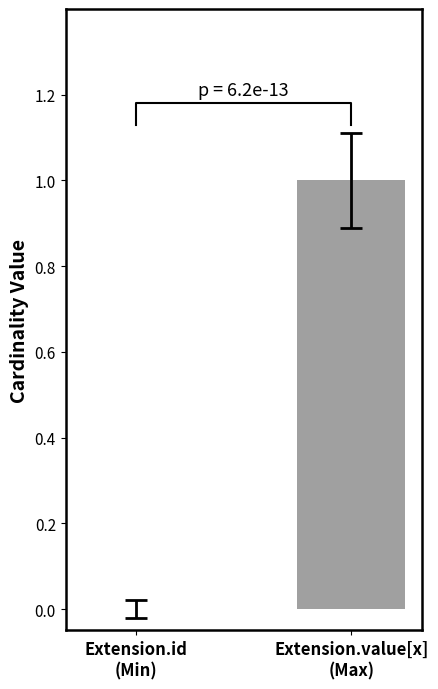

Which label corresponds to the smallest value in the chart?

Extension.id